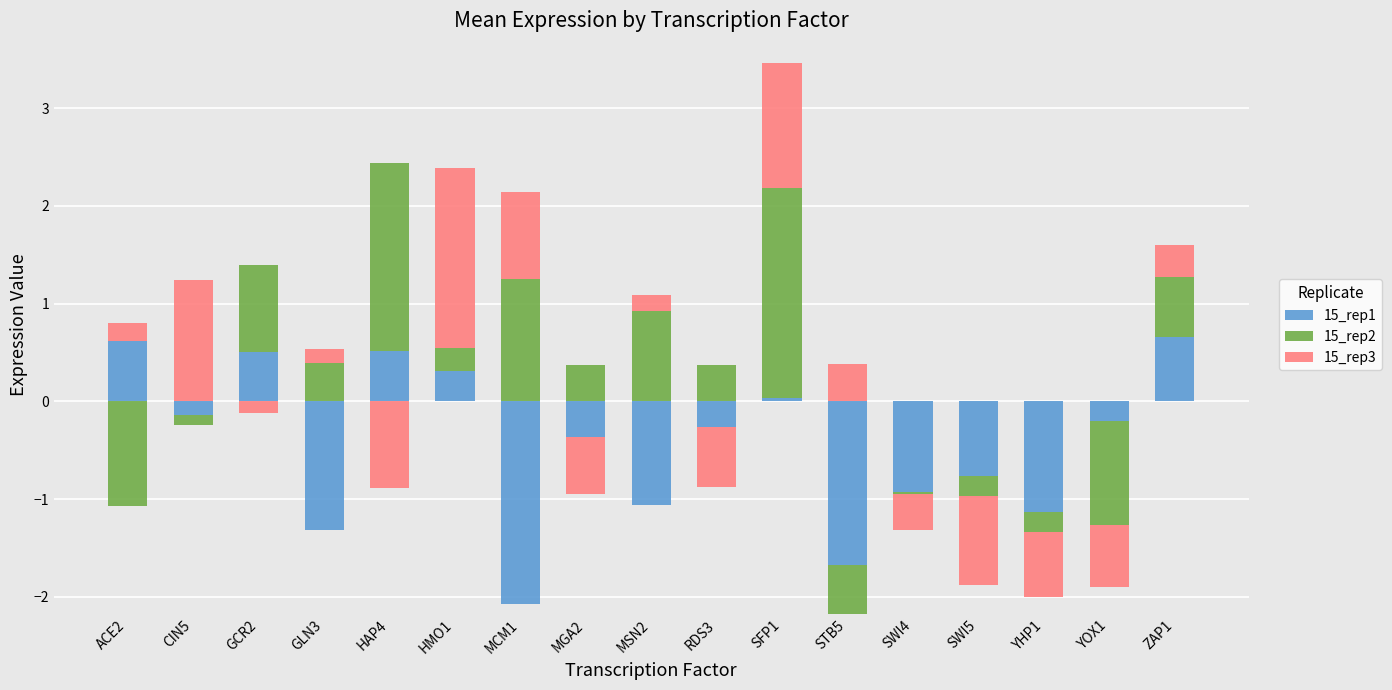

Is it true that 15_rep1 equals 0.5 at GCR2?

True